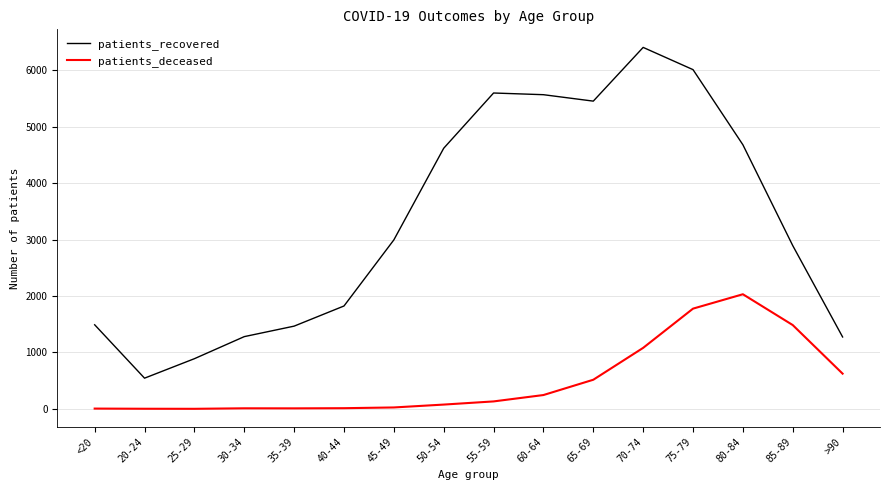

What is the minimum value shown in the chart?

2